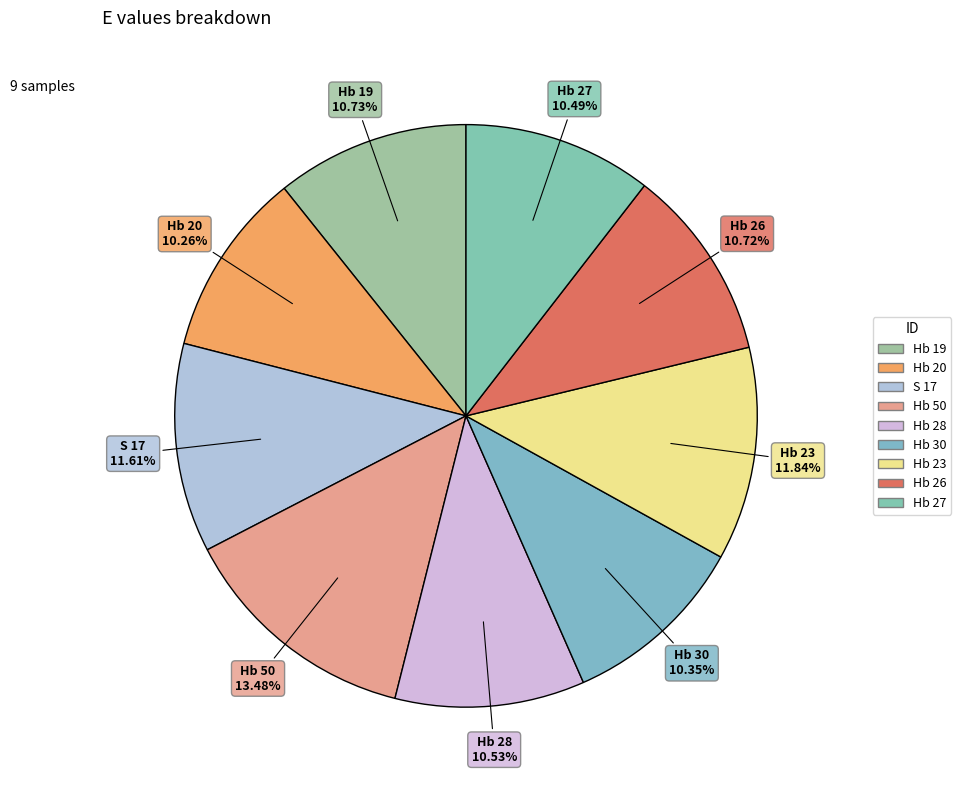

Is S 17 the majority of the pie?

No